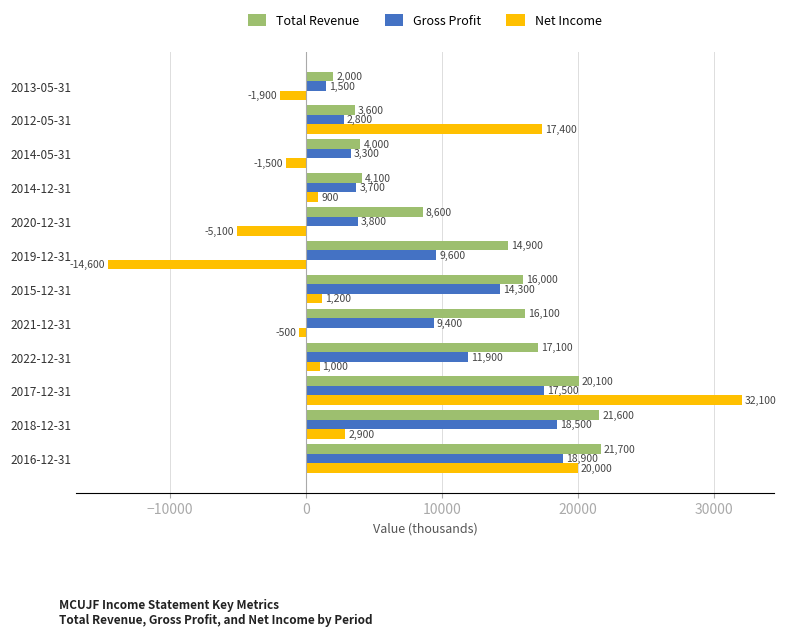

What is the approximate value of Gross Profit at 2018-12-31?

18500